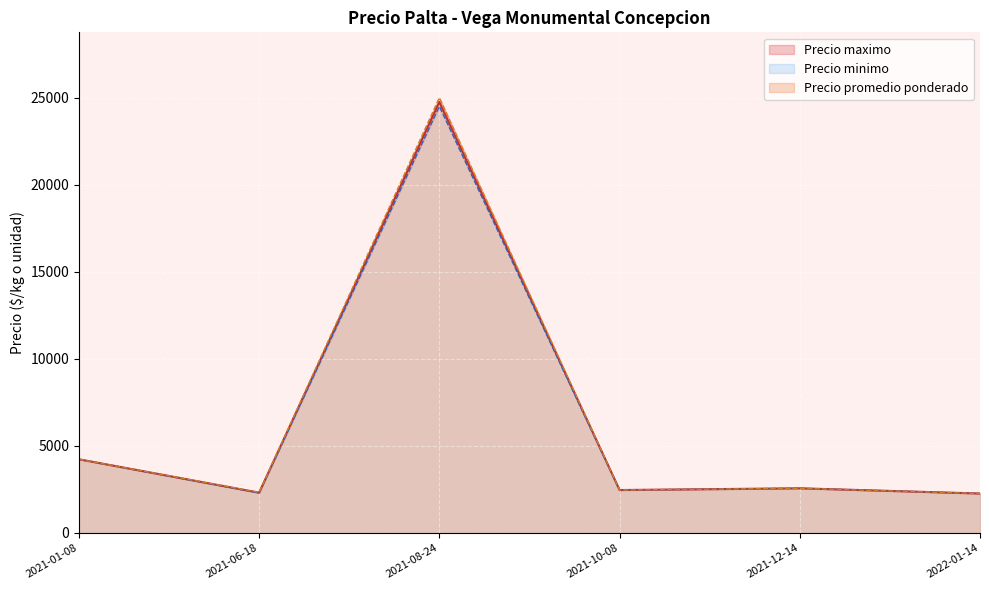

True or false: Precio maximo and Precio minimo intersect in this chart.

False